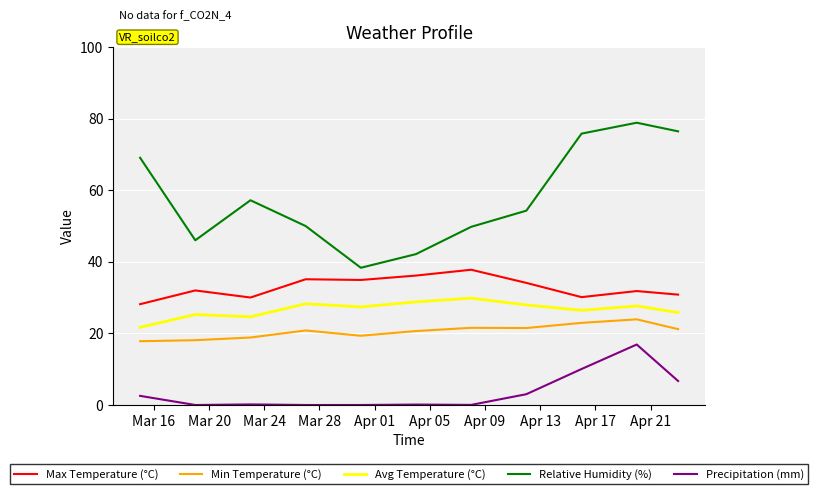

Which series has the largest range (max minus min)?

Relative Humidity (%)